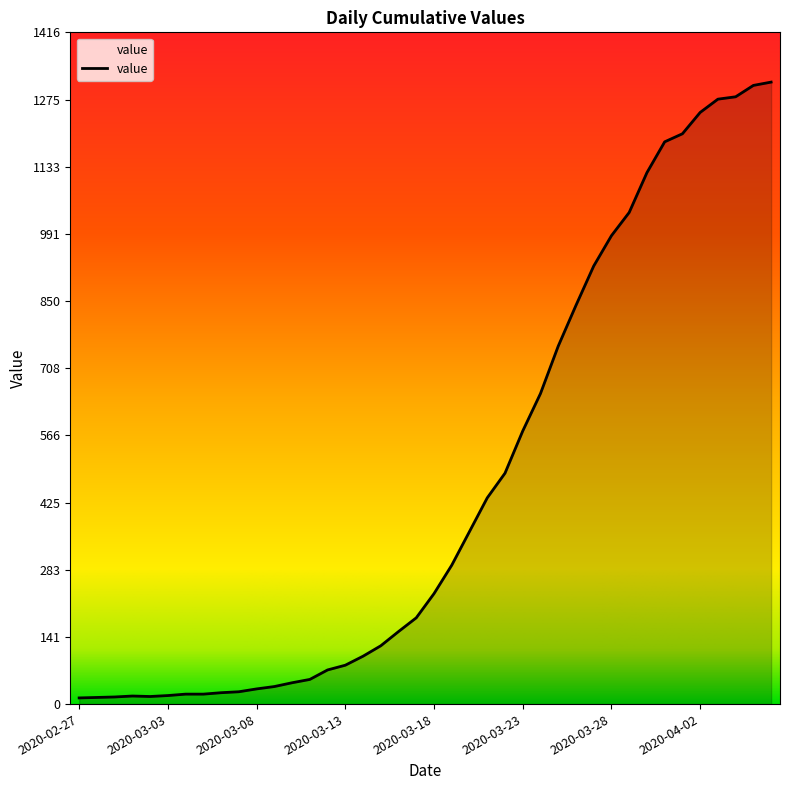

What is the minimum value shown in the chart?

13